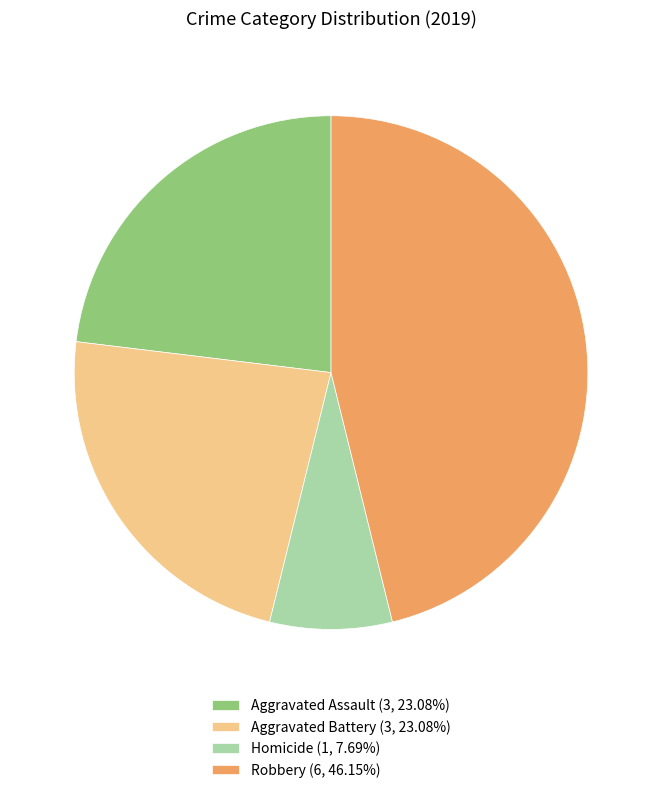

Do Robbery (6, 46.15%) and Aggravated Assault (3, 23.08%) together represent more than half of the pie?

Yes